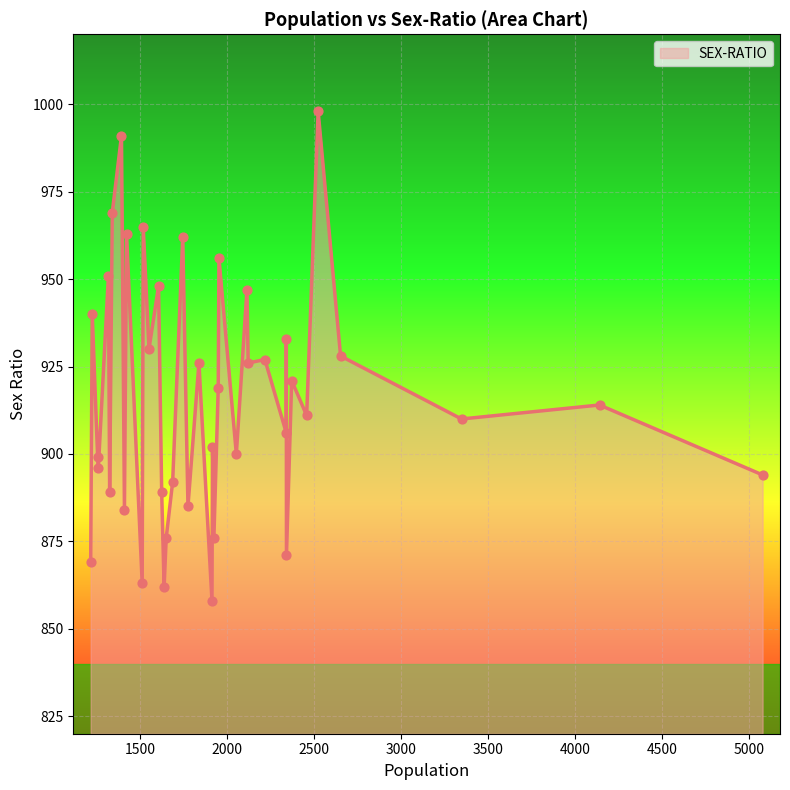

What is the change in value from 2216 to 1923?

-51